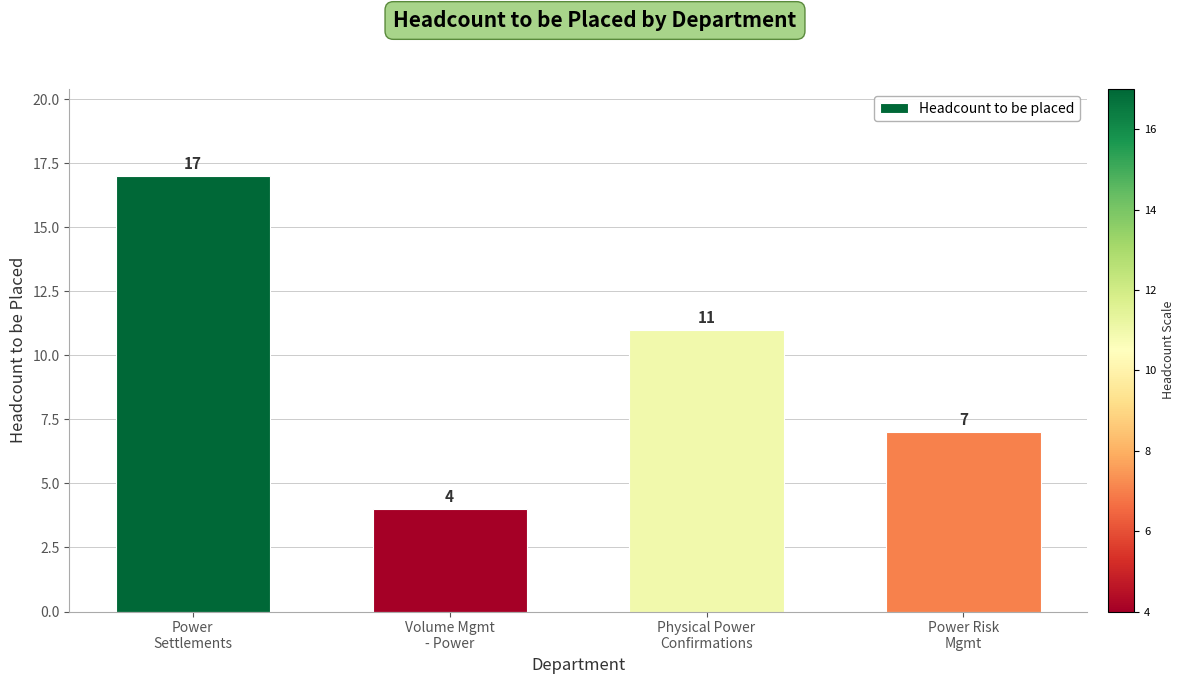

The chart shows a value of 17 at Physical Power
Confirmations. True or false?

False